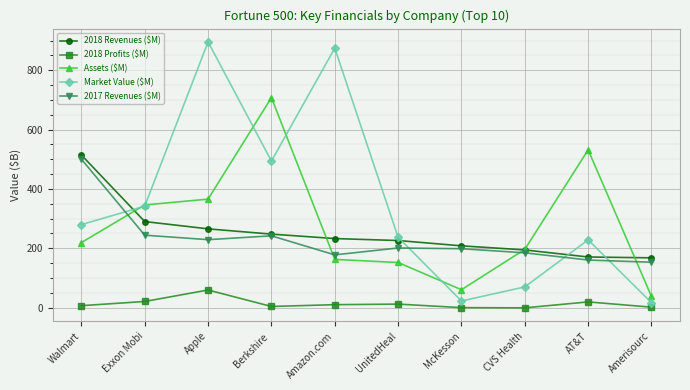

What is the average value of the Market Value ($M) series?

346.1